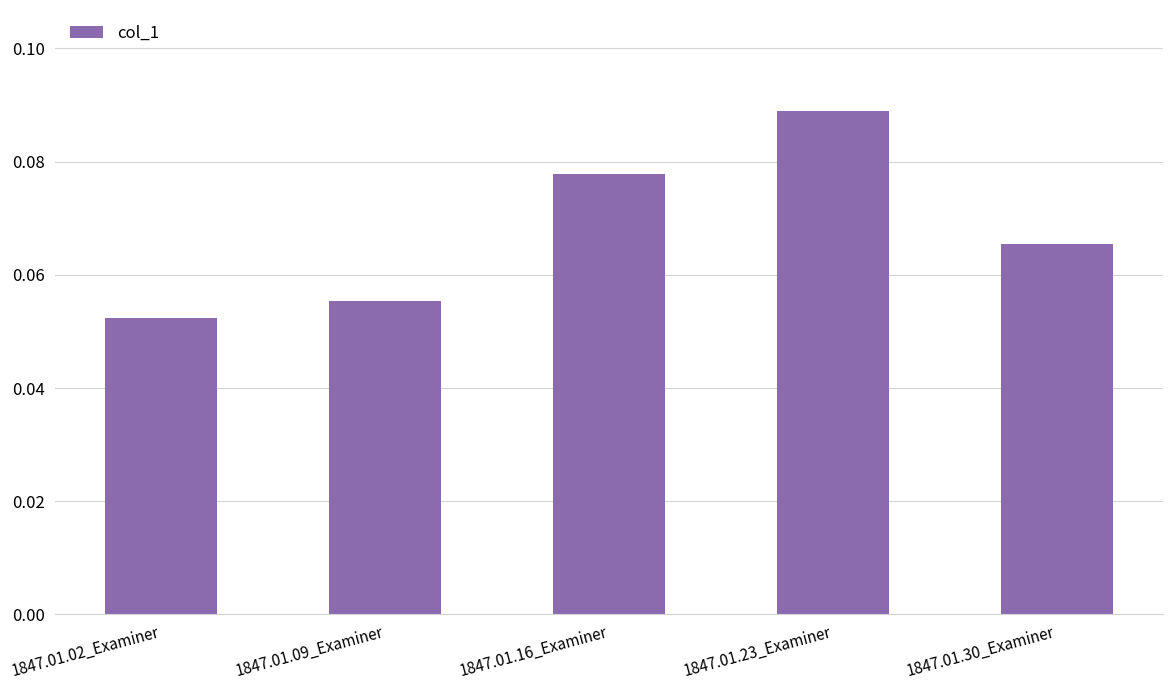

Which label corresponds to the smallest value in the chart?

1847.01.02_Examiner